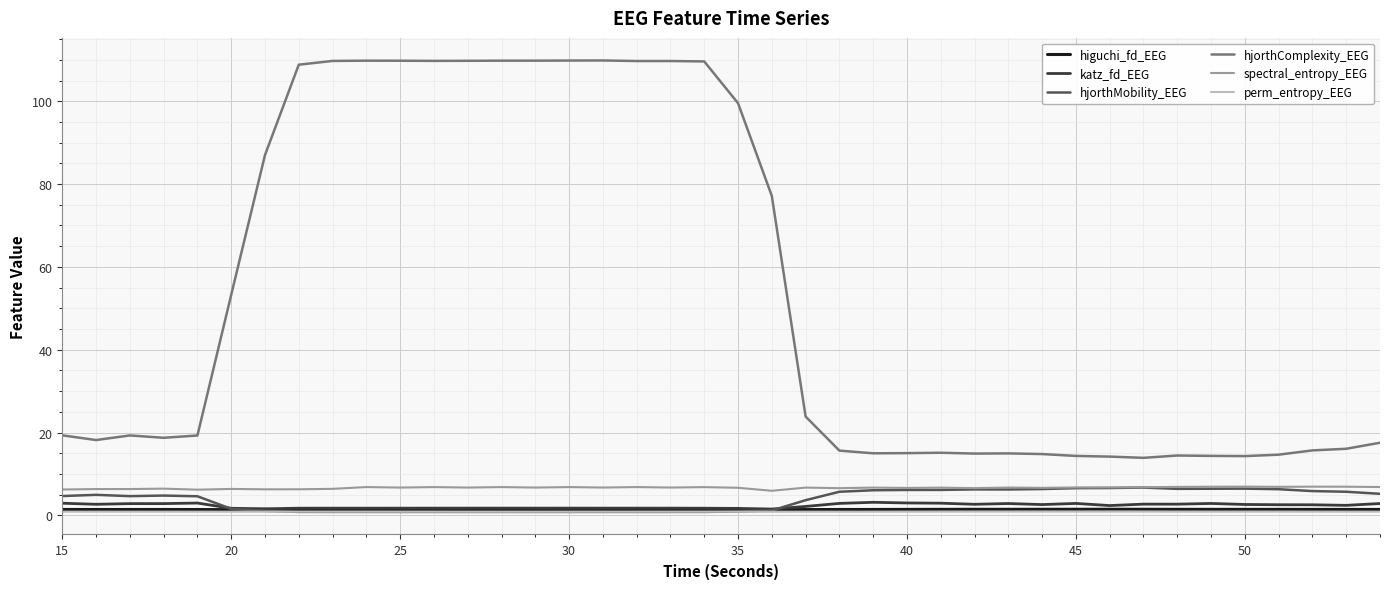

Which series has the widest spread of values?

hjorthComplexity_EEG